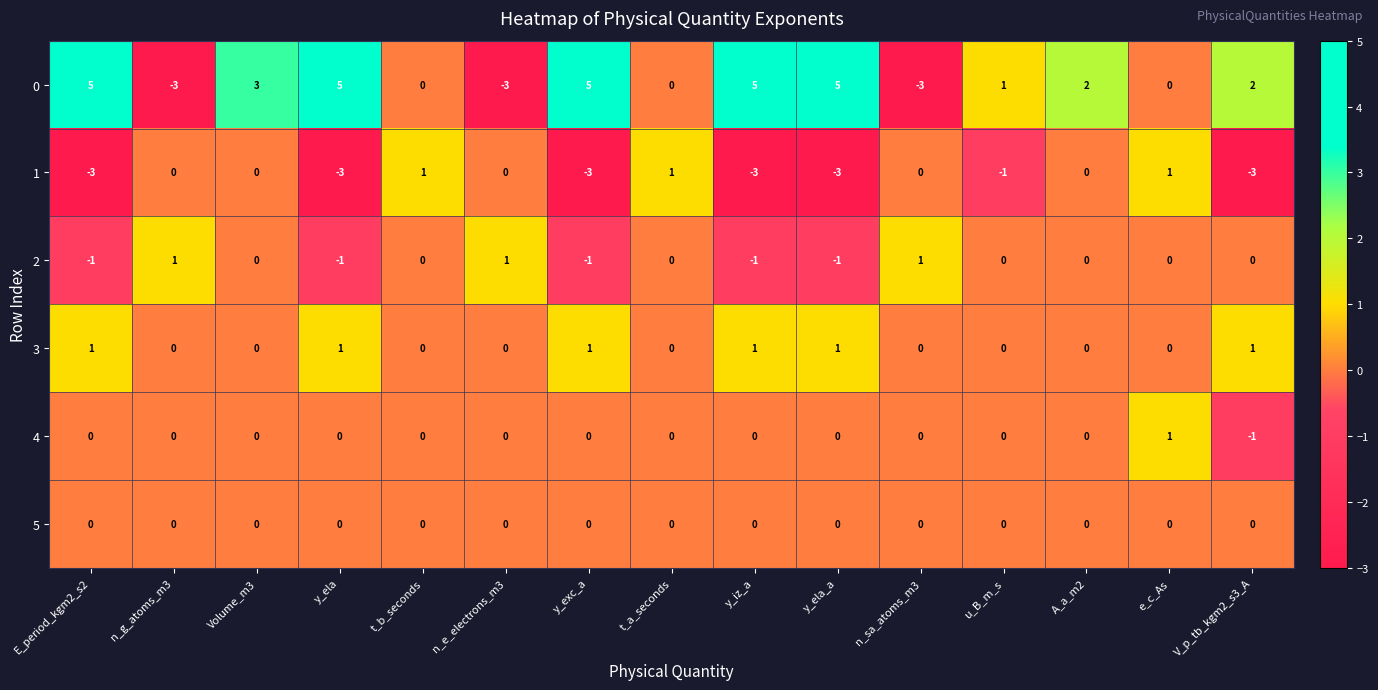

What is the greatest value displayed?

5